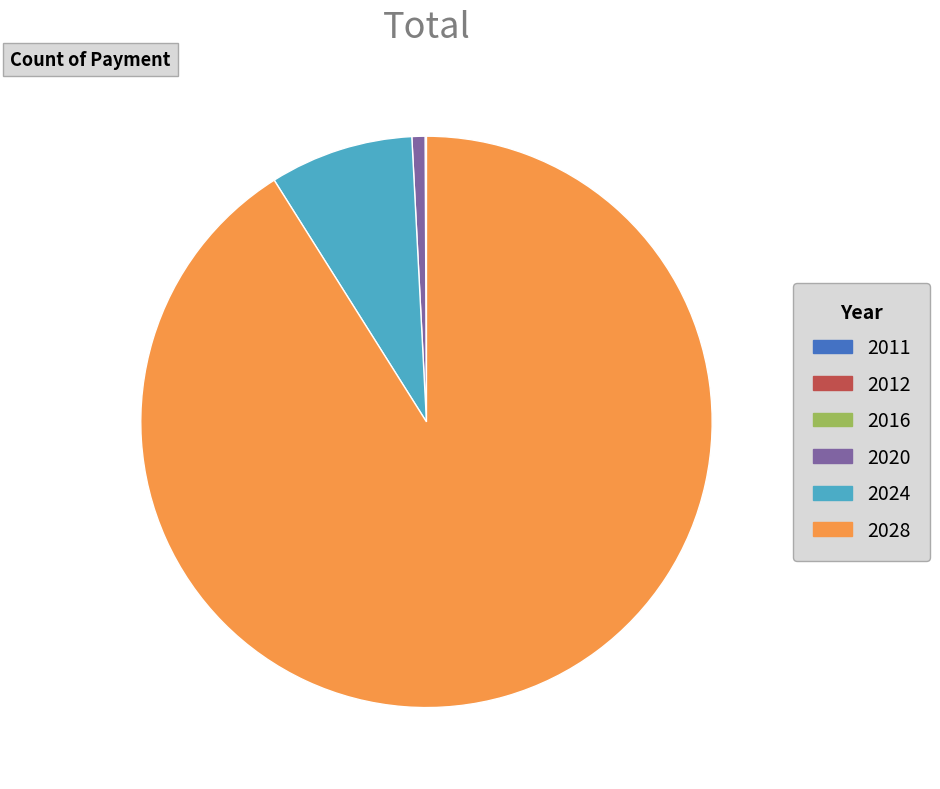

Is it true that 2020 is 1% of the pie?

True